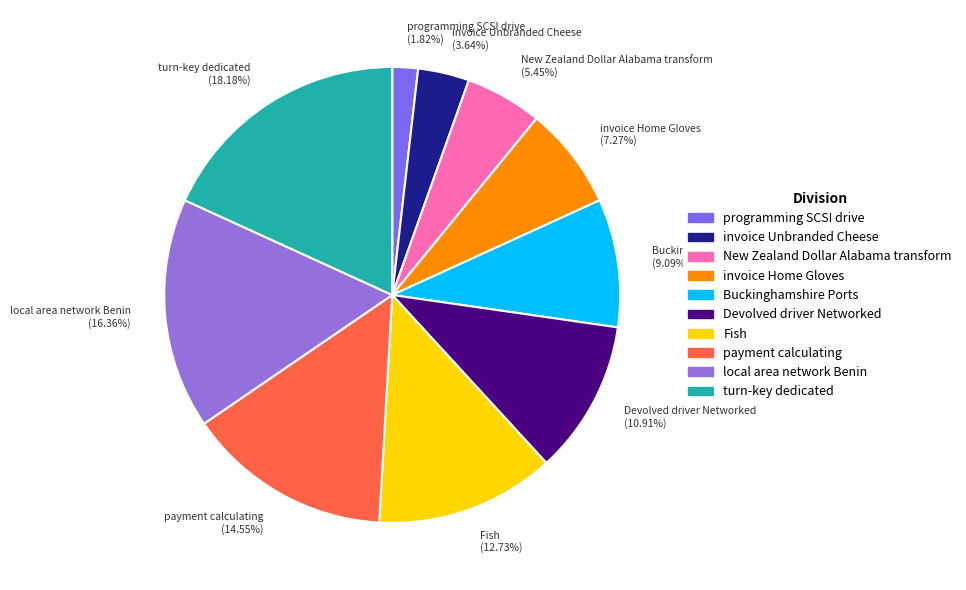

Count the number of slices in the pie.

10